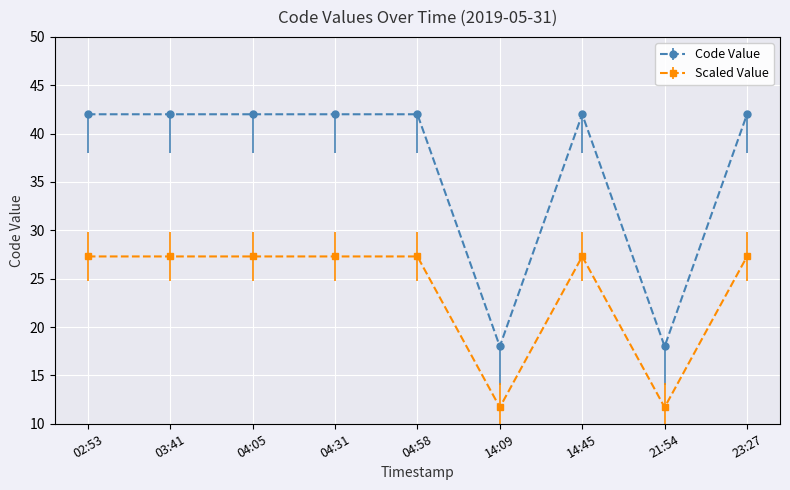

At 21:54, list the series in order from smallest to largest.

Scaled Value, Code Value